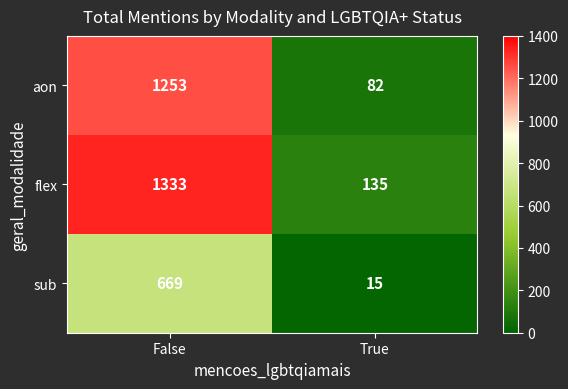

How many series are shown in this chart?

3